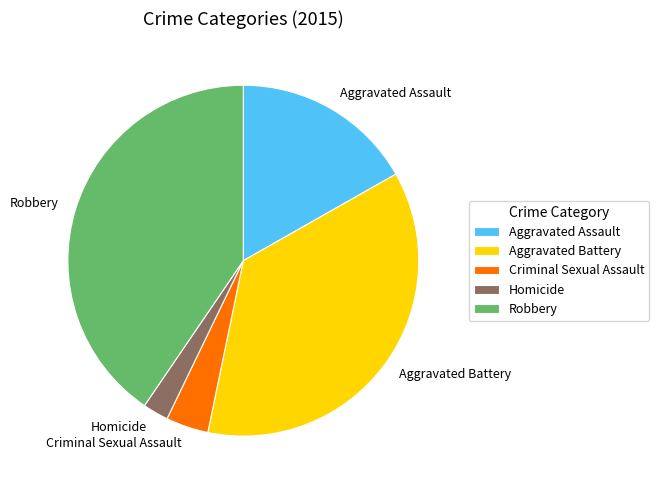

Is the sum of Robbery and Criminal Sexual Assault greater than half?

No